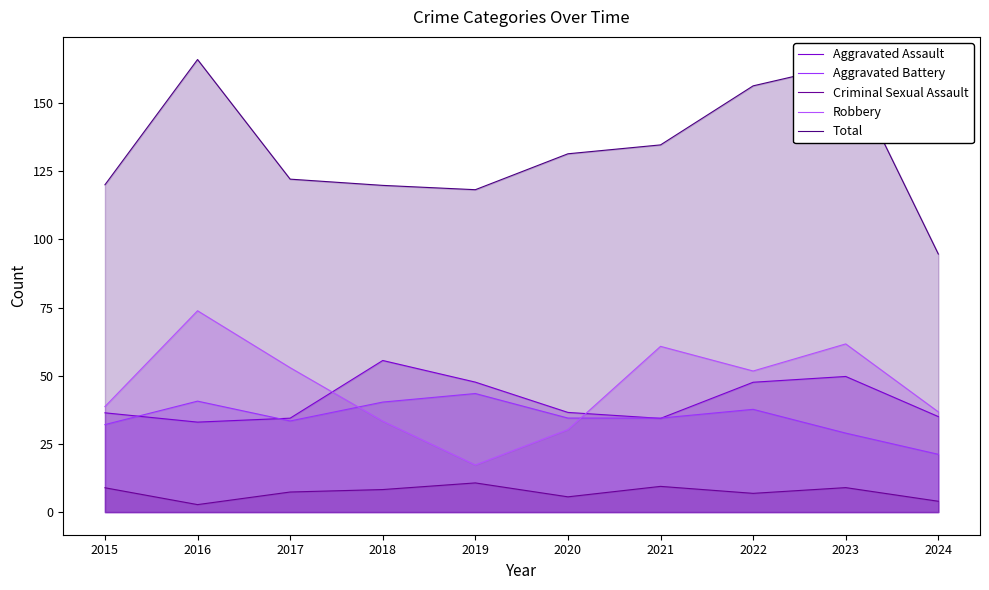

At which label does Total first exceed 131?

2016